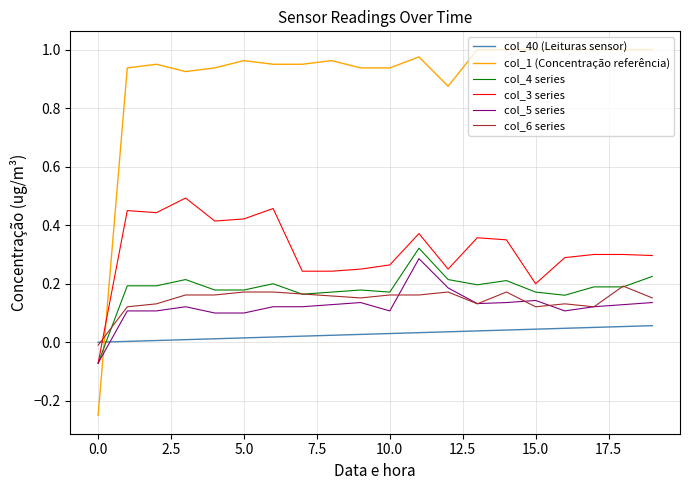

True or false: col_1 (Concentração referência) has more than 1 points higher than both neighbors.

True